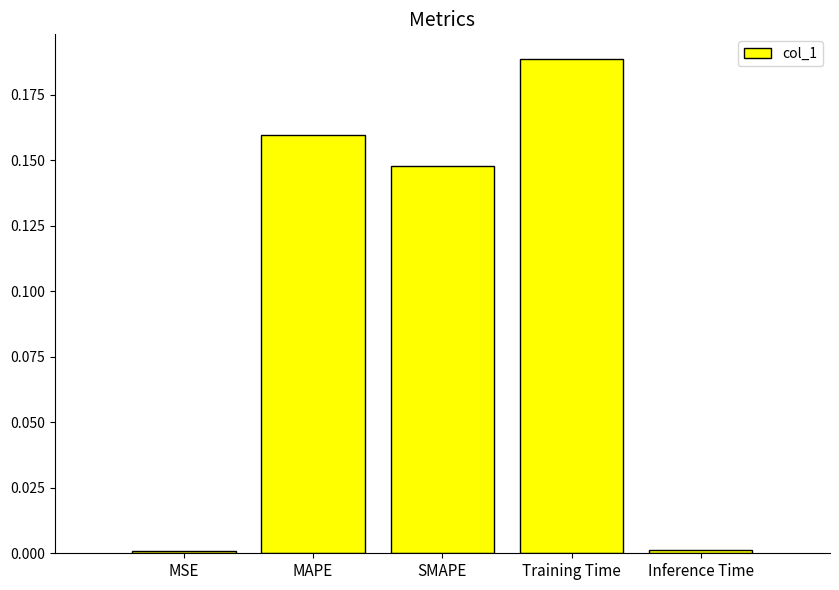

What is the sum of all values?

0.5